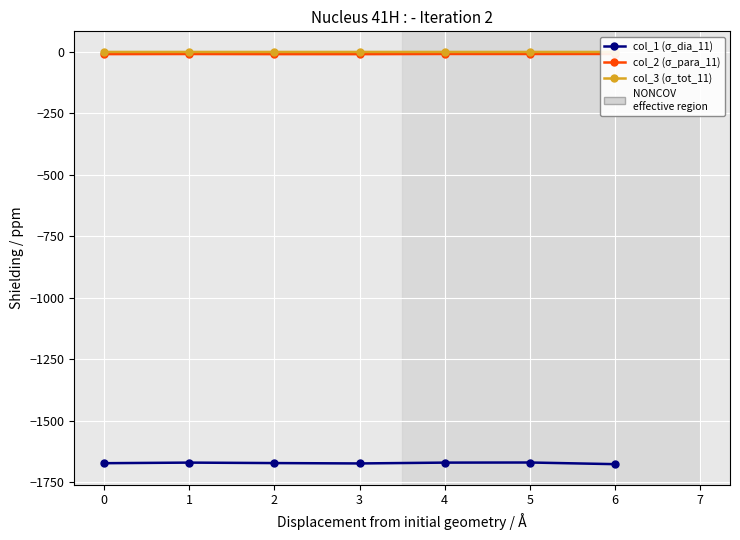

Is it true that col_3 (σ_tot_11) equals -0.1 at 2?

True